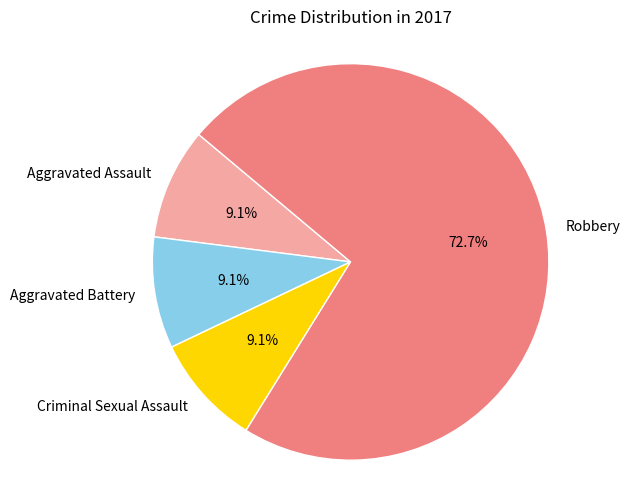

What is the ratio of the value at Robbery to the value at Criminal Sexual Assault?

8.0